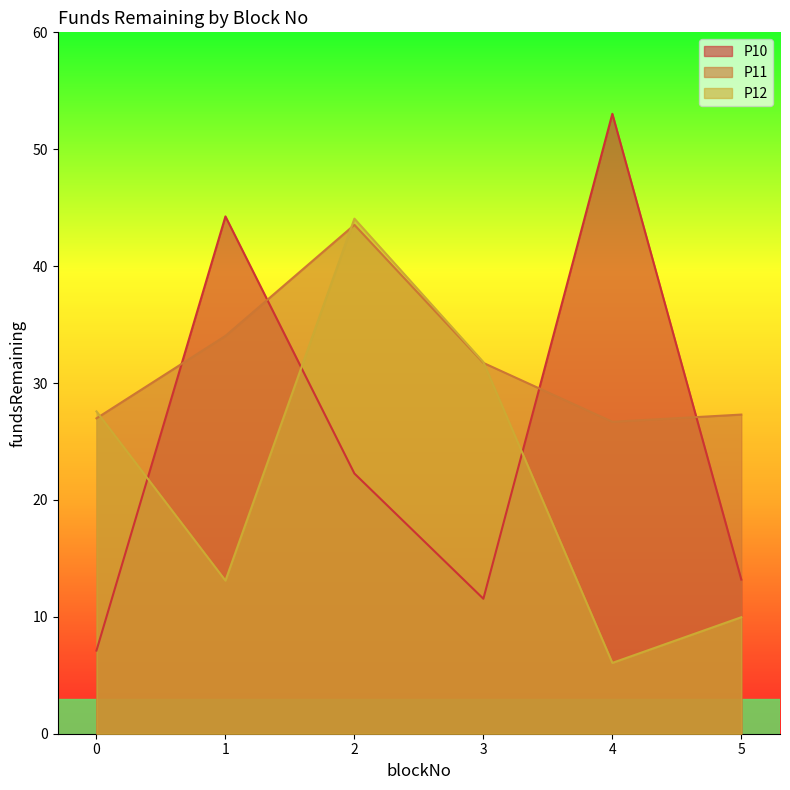

Is the value of P11 at 4 greater than the value of P12 at 0?

No